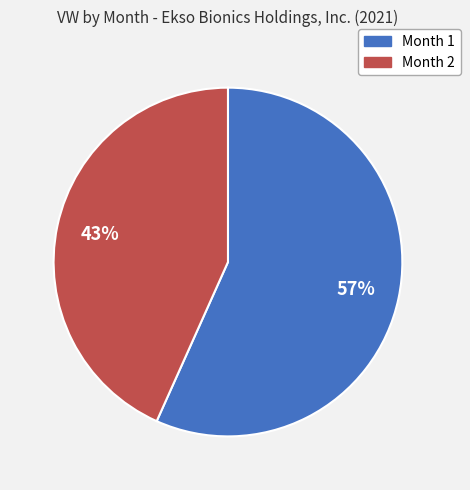

Which category accounts for the majority?

Month 1